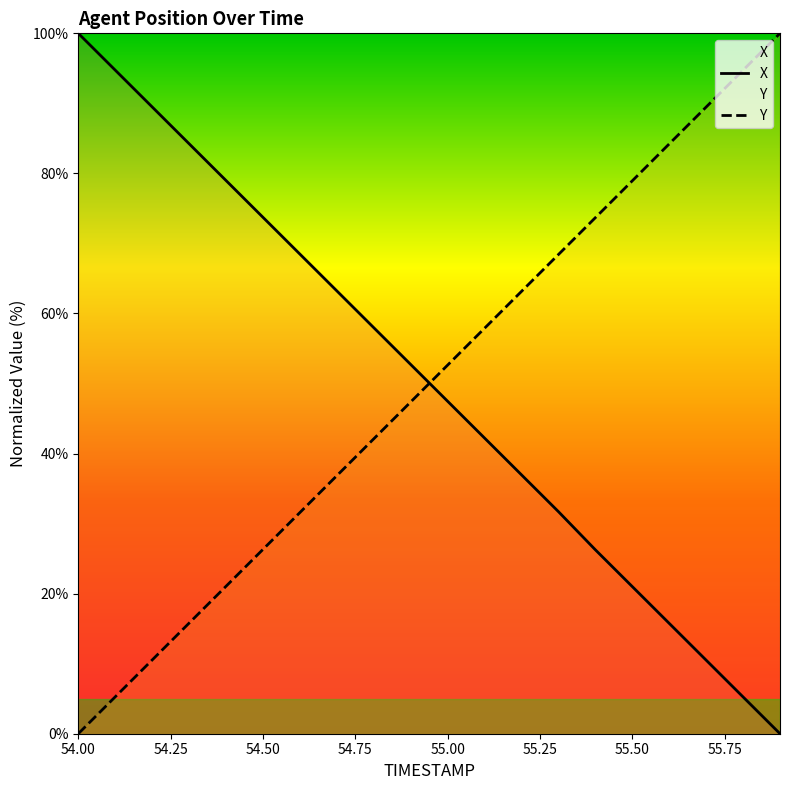

At how many categories does at least one series exceed 50?

20